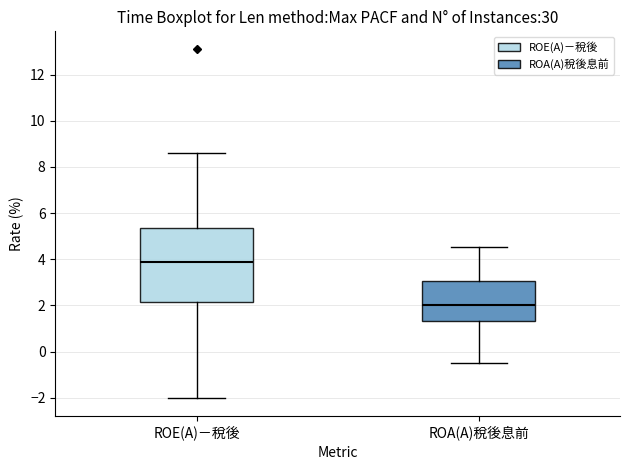

Reading left to right, read every box against the y-axis: the position of its median line, the range the box covers, and the ends of its whiskers. The values are not printed on the chart, so give them approximately, as read against the axis.

ROE(A)－稅後: median 3.8, box 2.2 to 5.4, whiskers -2.0 to 8.6
ROA(A)稅後息前: median 2.0, box 1.4 to 3.0, whiskers -0.4 to 4.6